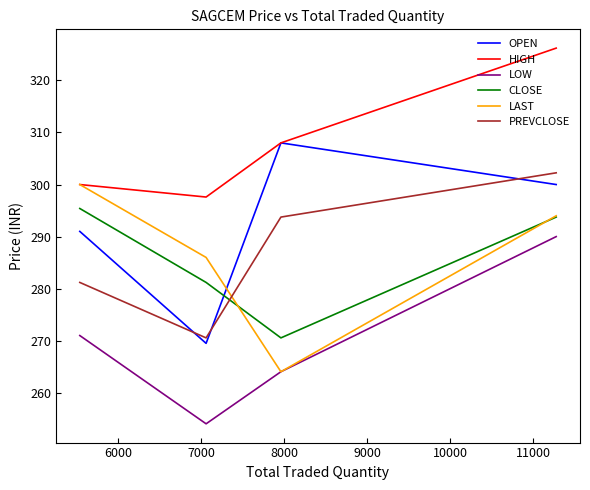

What is the minimum value for OPEN?

269.5